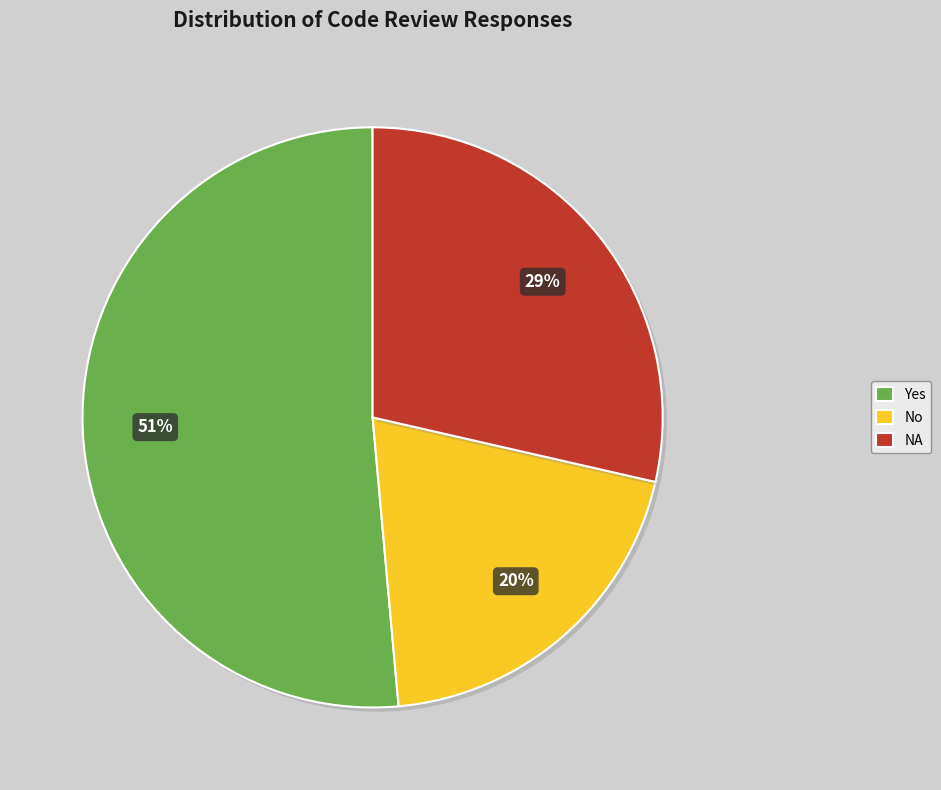

To the nearest percent, what percentage of the pie is No?

20%